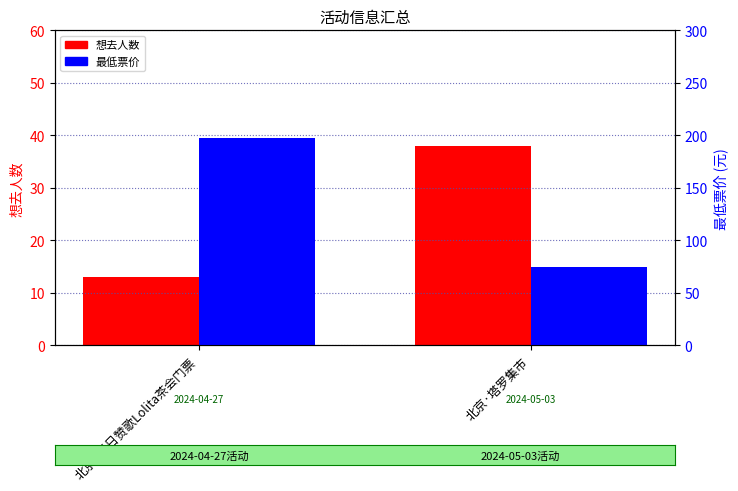

Is the value of 最低票价 at 北京·塔罗集市 greater than the value of 想去人数 at 北京·塔罗集市?

Yes